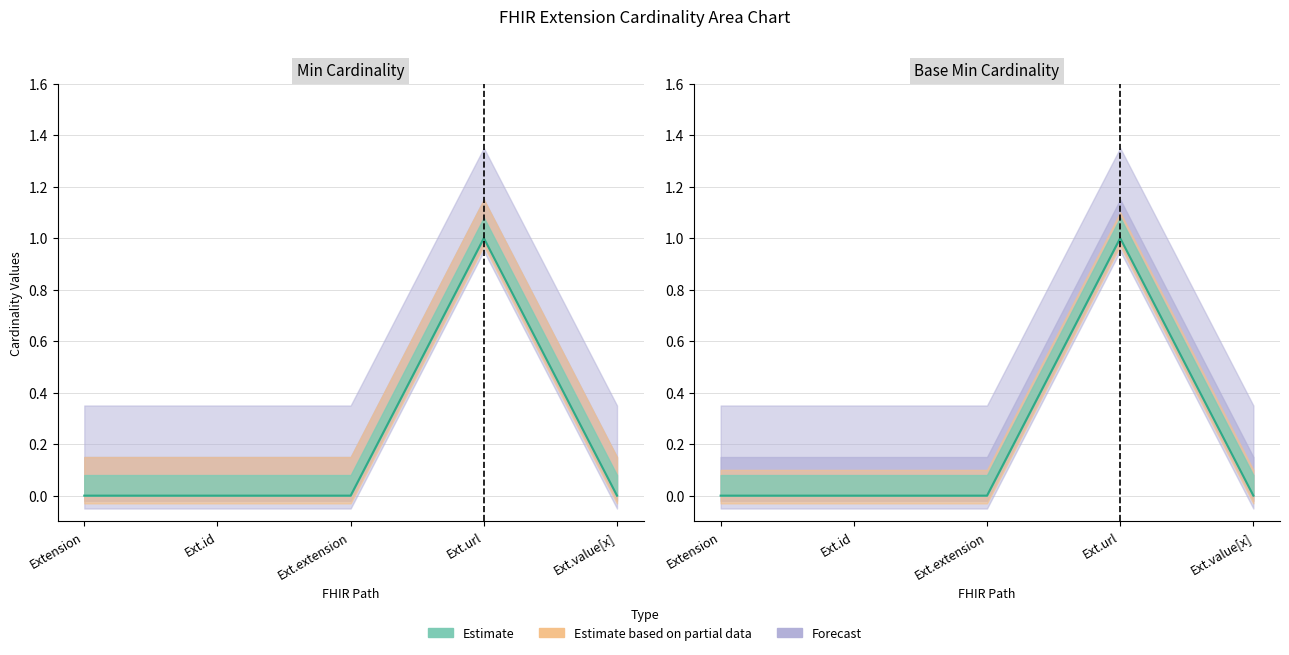

Does the chart display data point markers on the line(s)?

No